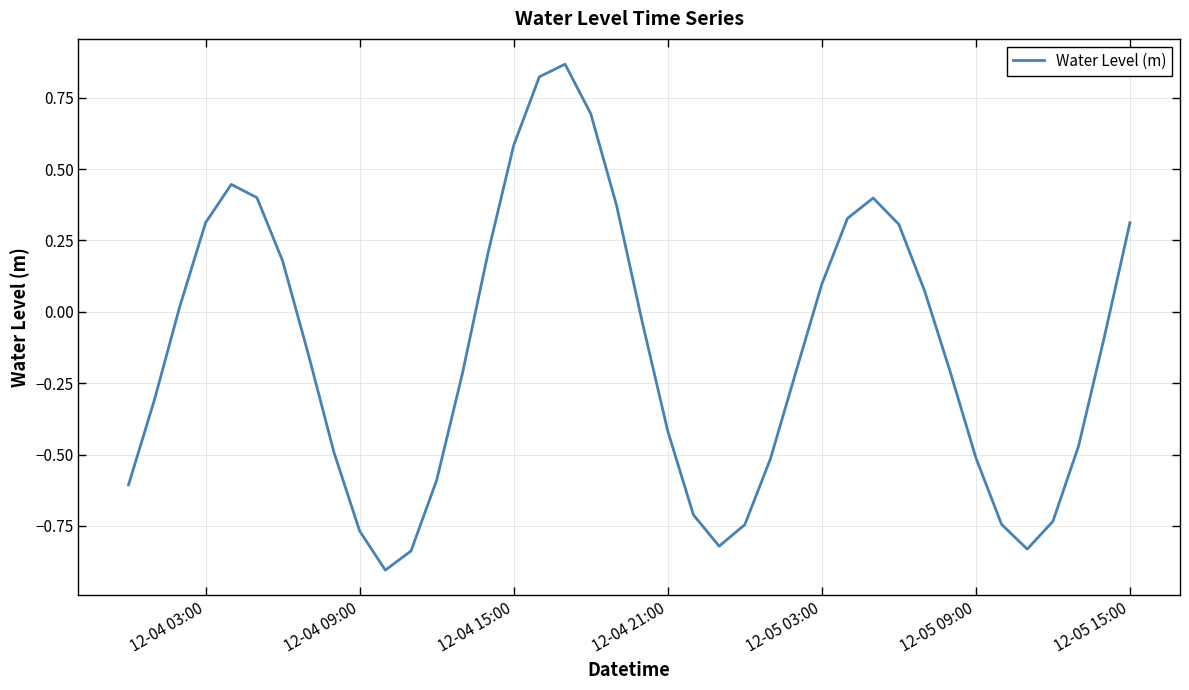

What is the difference between the maximum and minimum values?

1.8